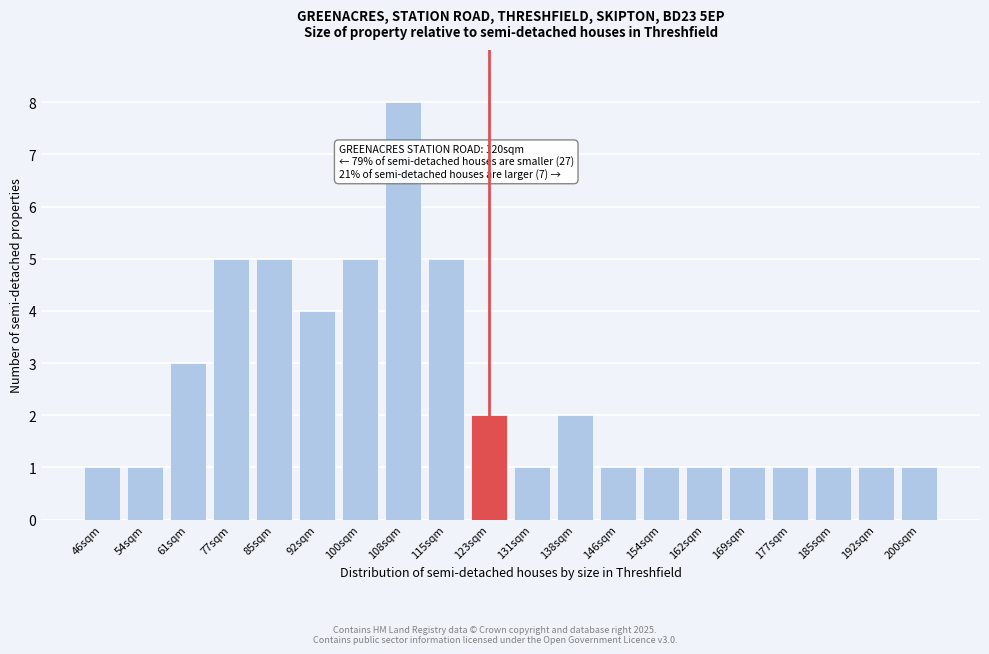

Reading left to right, extract all data points from this chart.

46sqm=1	54sqm=1	61sqm=3	77sqm=5	85sqm=5	92sqm=4	100sqm=5	108sqm=8	115sqm=5	123sqm=2	131sqm=1	138sqm=2	146sqm=1	154sqm=1	162sqm=1	169sqm=1	177sqm=1	185sqm=1	192sqm=1	200sqm=1